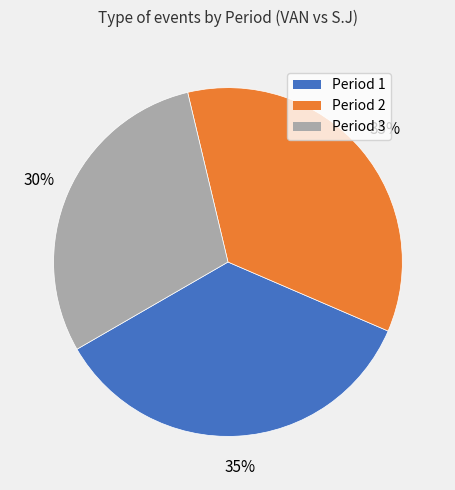

Does any single category account for the majority?

No